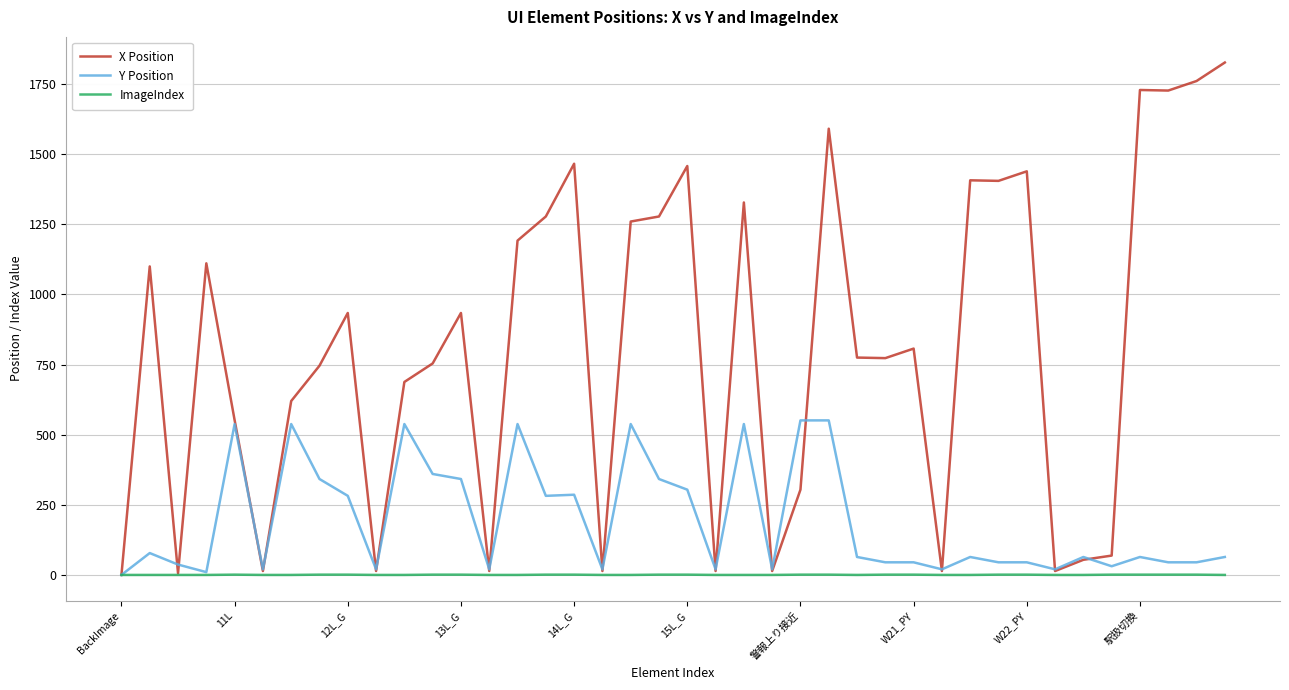

Which series has the largest range (max minus min)?

X Position